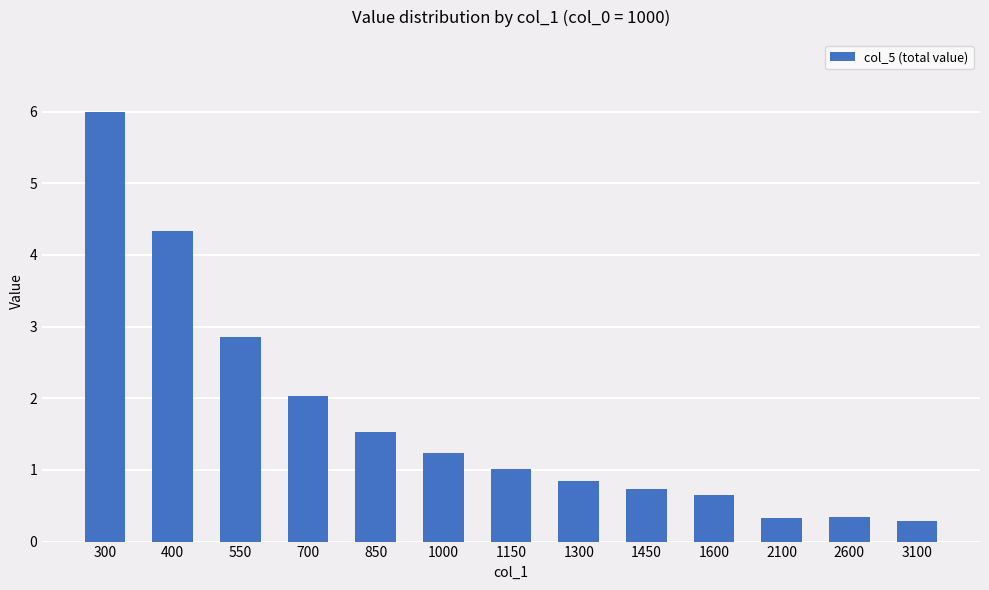

What is the value of the 4th bar from the left?

2.0